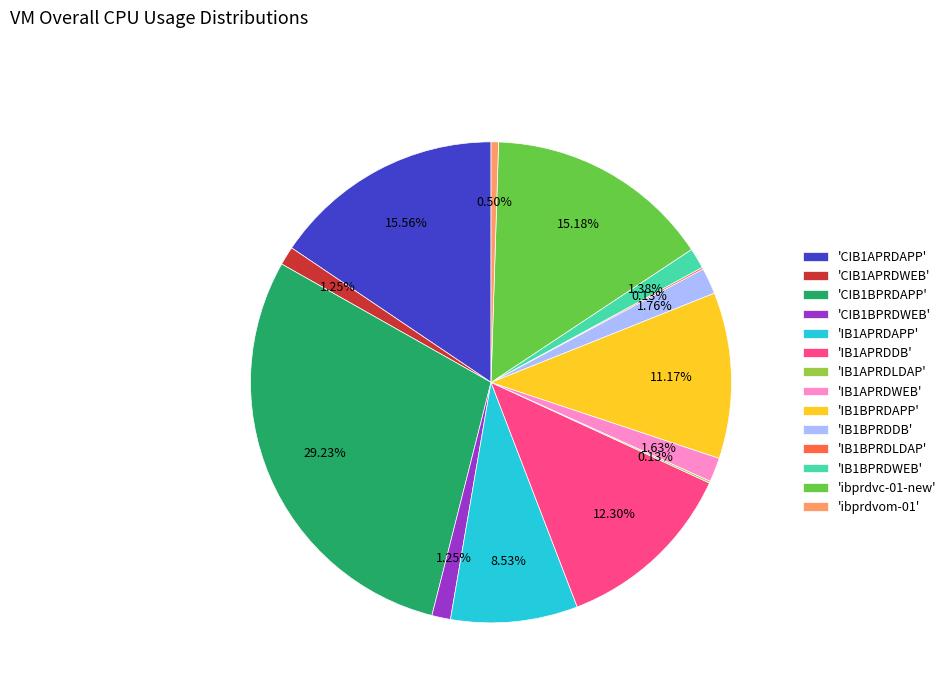

Is 'CIB1BPRDWEB' the majority of the pie?

No